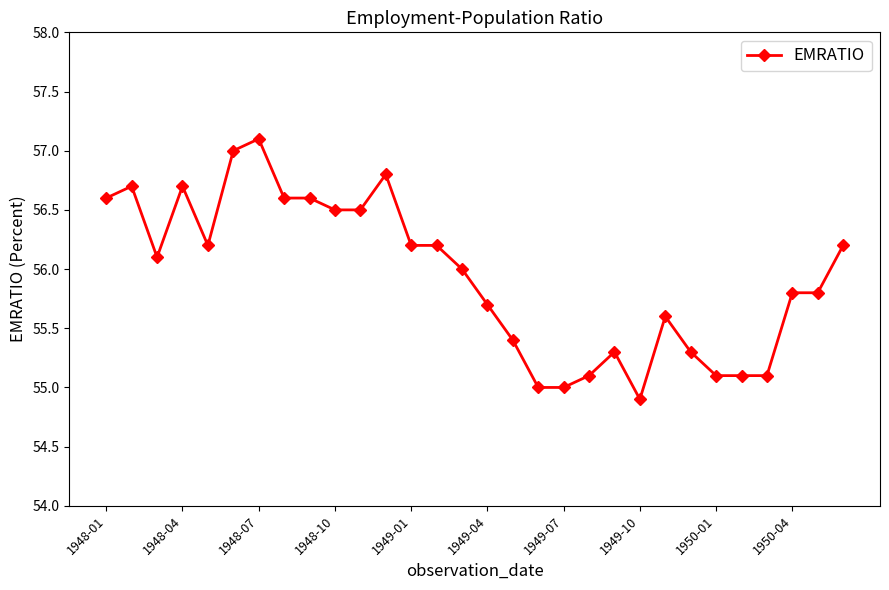

What is the value of the 2nd point from the left?

56.7